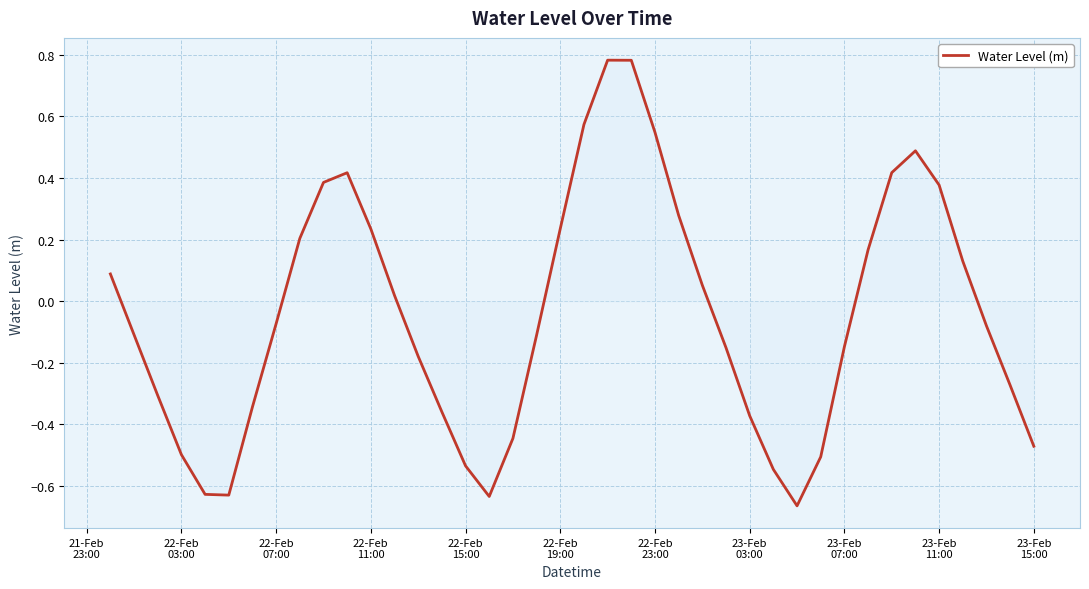

What is the difference between the maximum and minimum values?

1.4